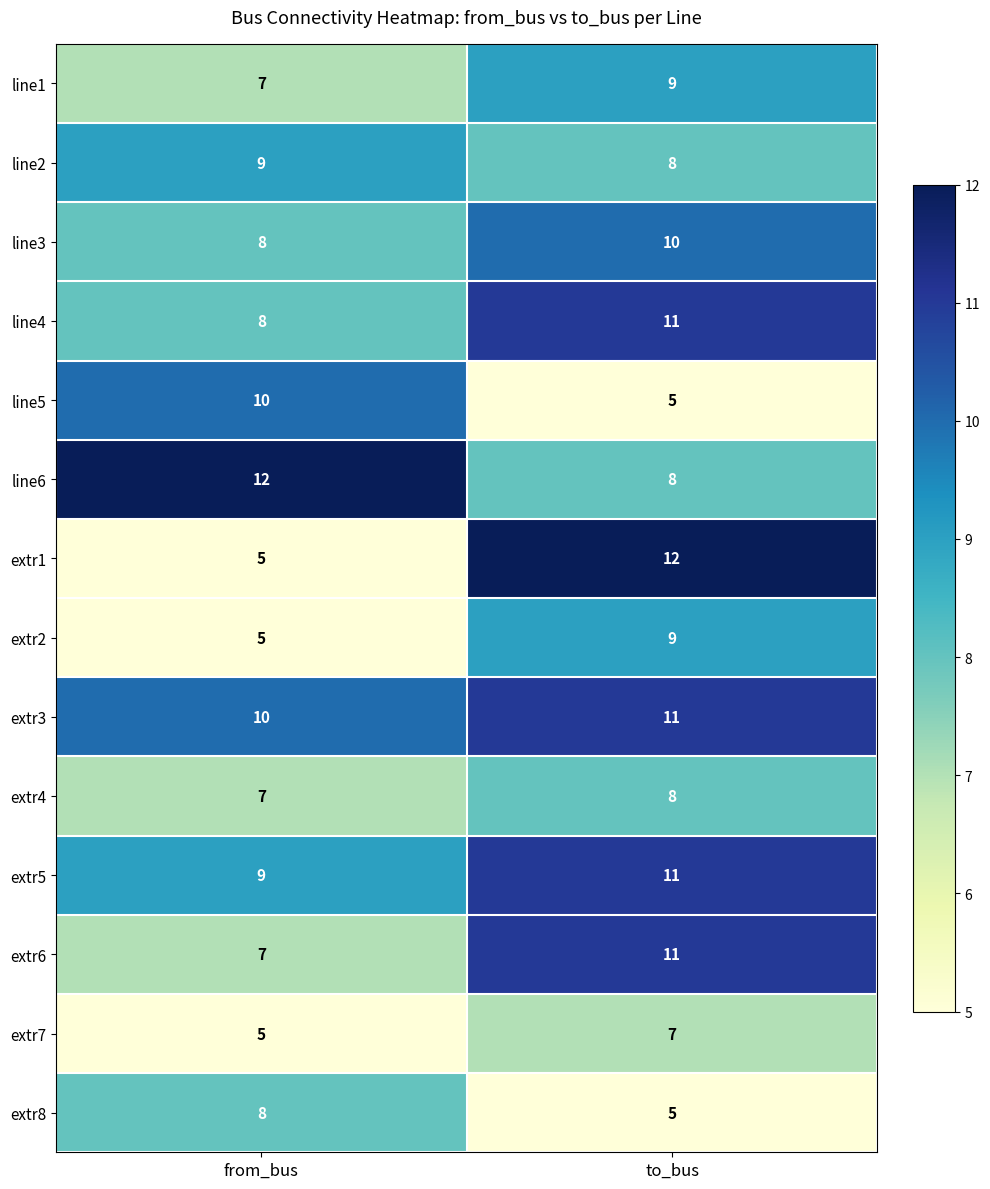

What is the difference between the line5 values at from_bus and to_bus?

5